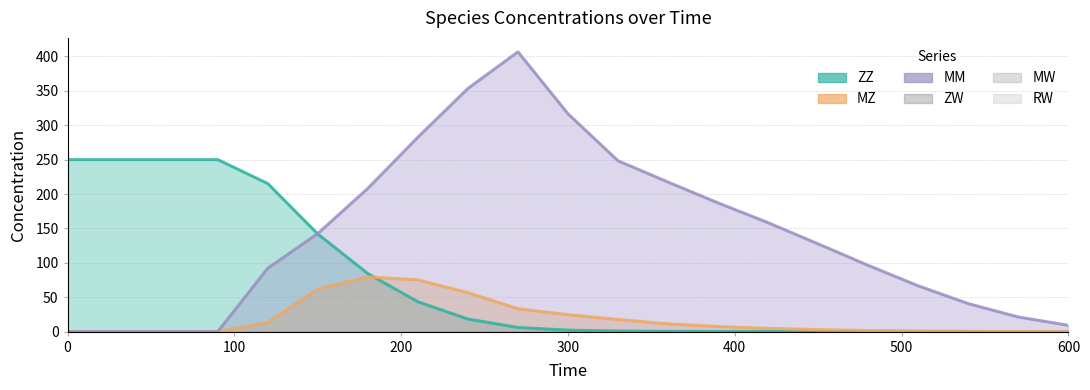

How many intersections are there between ZZ and MM?

1